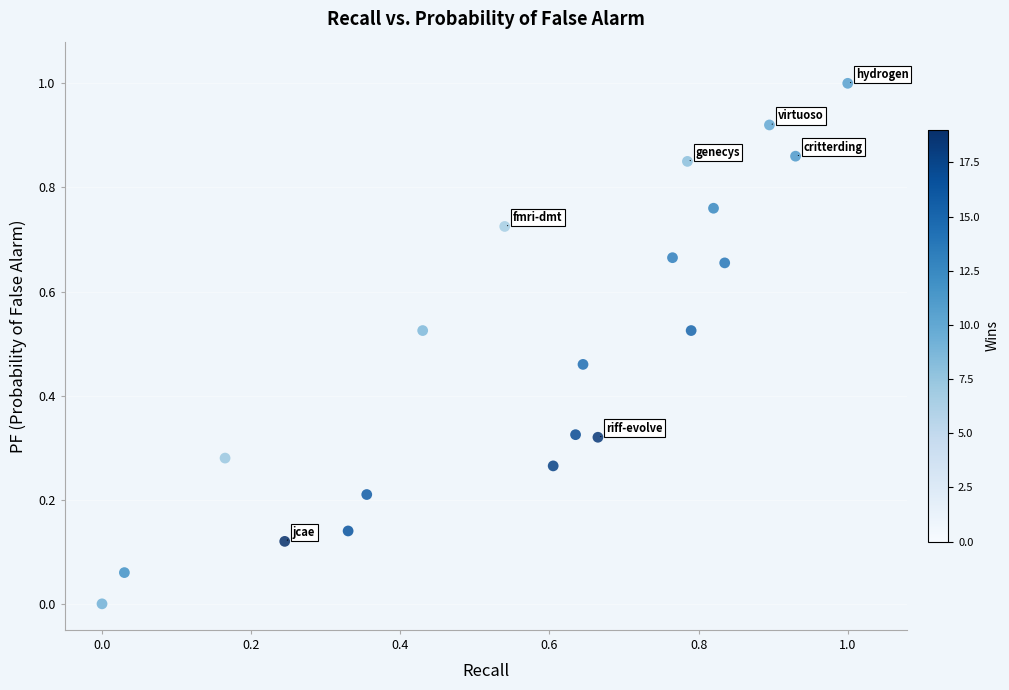

What is the range of X values (max minus min)?

1.0